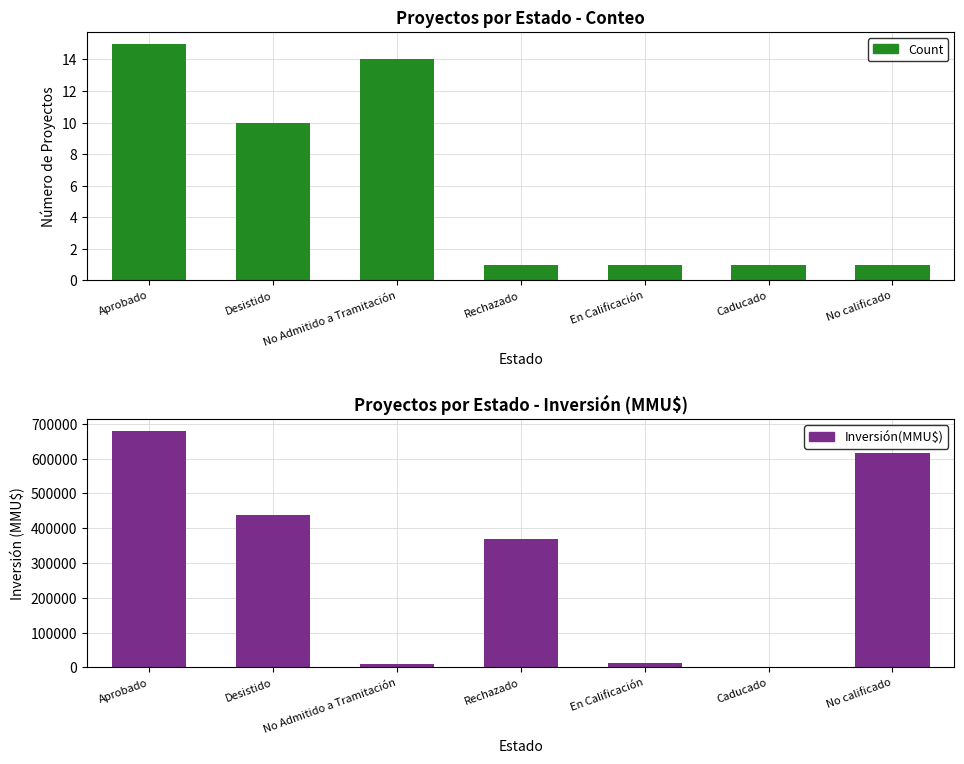

What is the maximum value shown in the chart?

679931